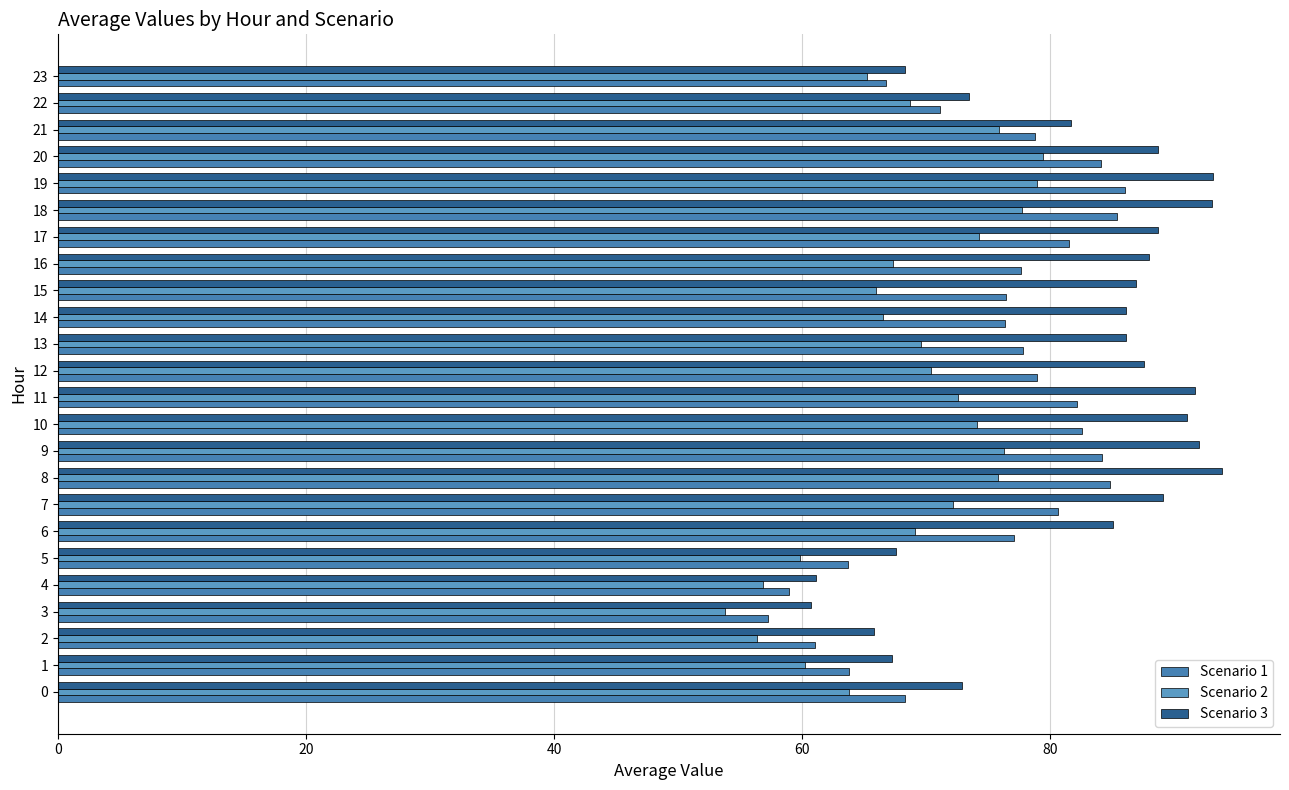

At how many categories does at least one series exceed 57?

24